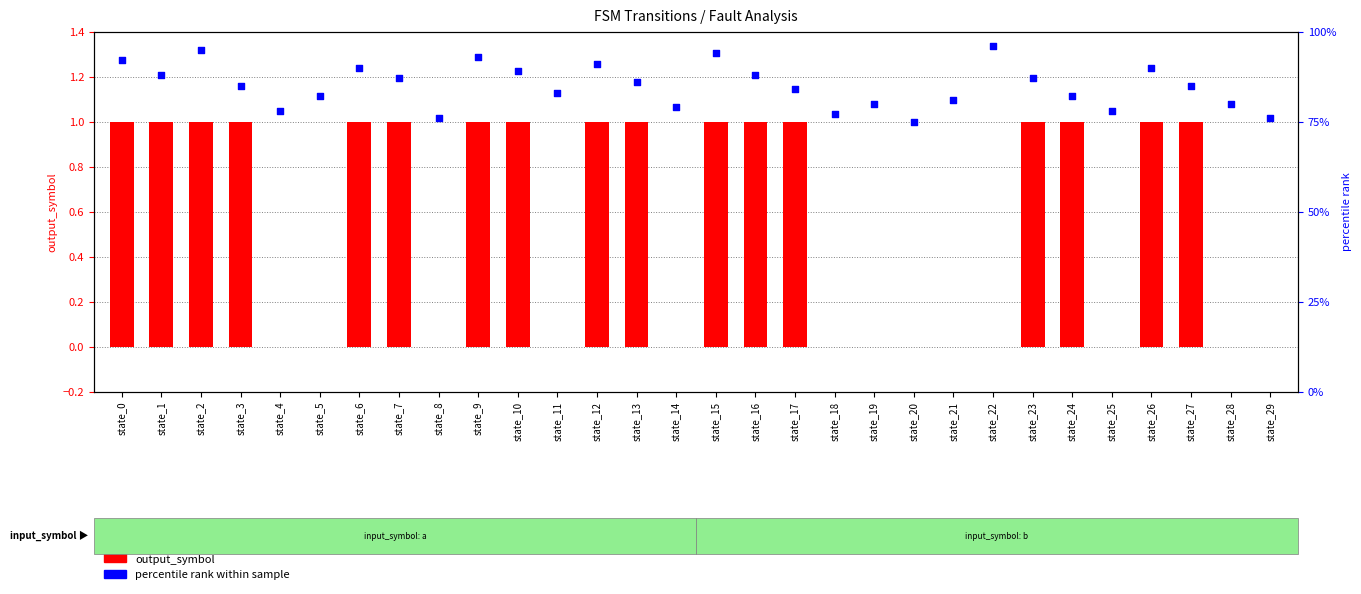

Which series has the largest total across all categories?

percentile rank within sample